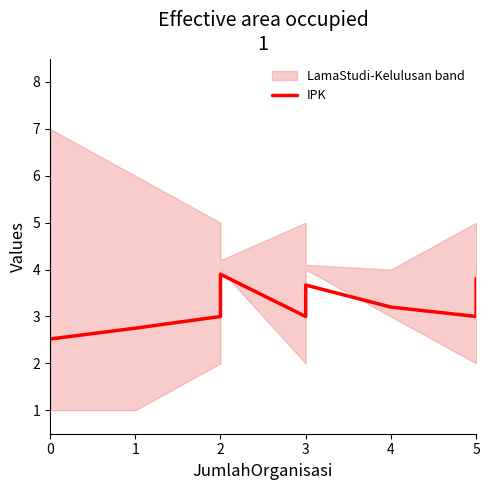

At which category does the data reach its first local peak?

2